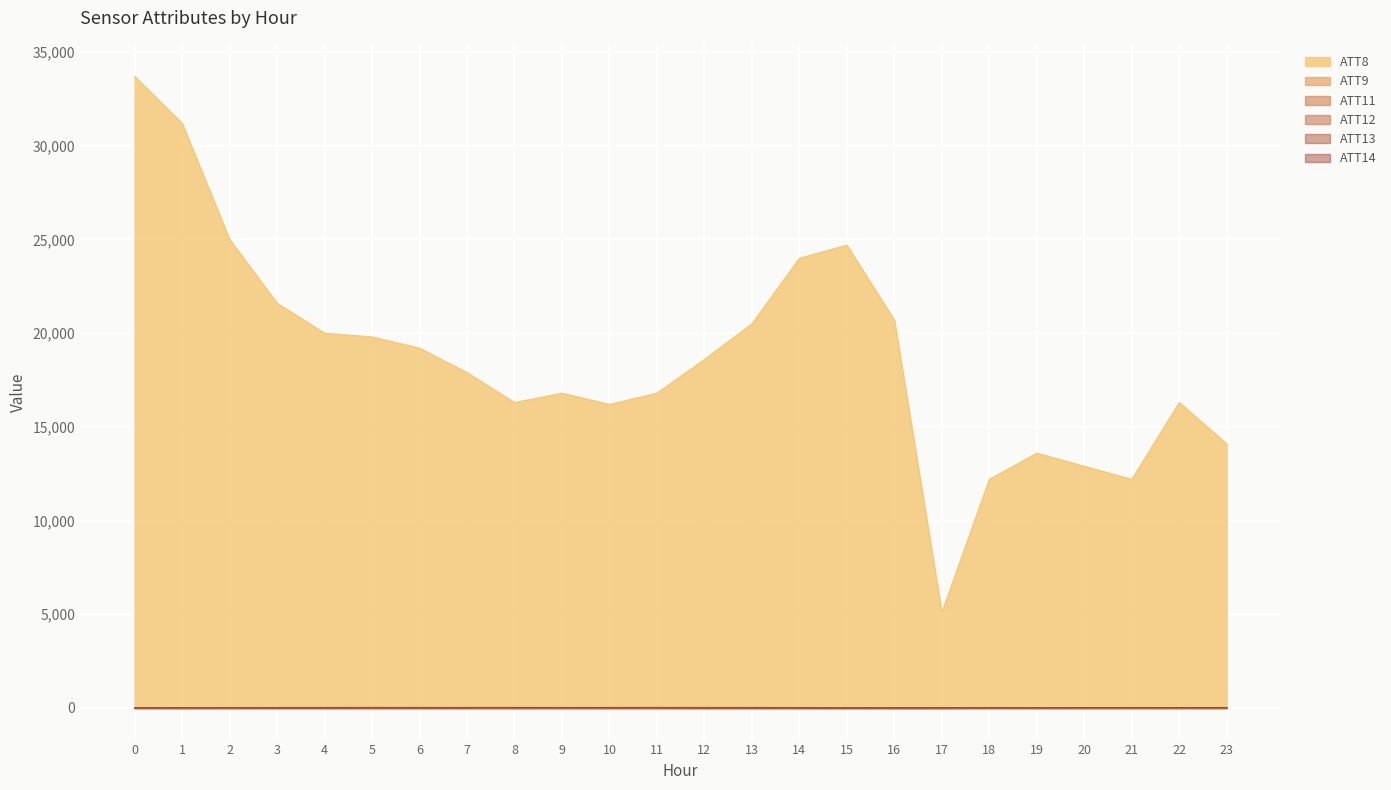

How many lines are shown in the chart?

6